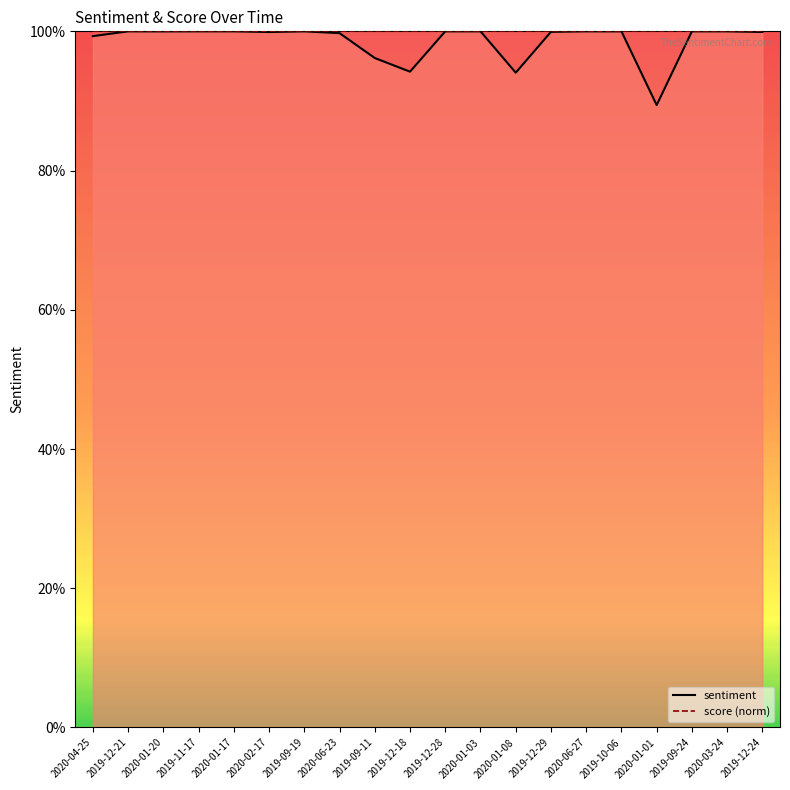

What is the difference between the maximum and minimum values?

0.1